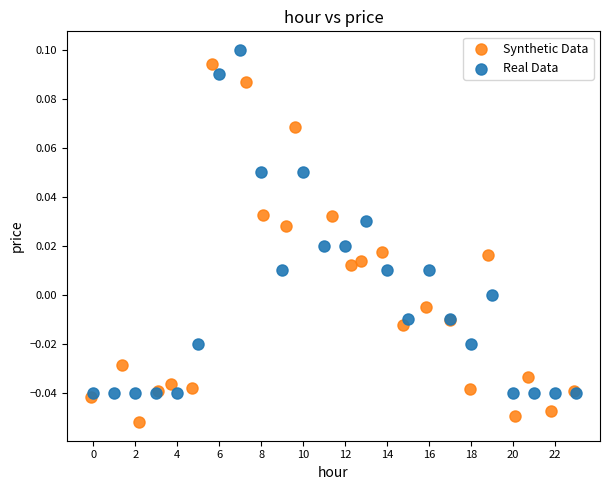

Which series reaches the minimum Y coordinate?

Synthetic Data